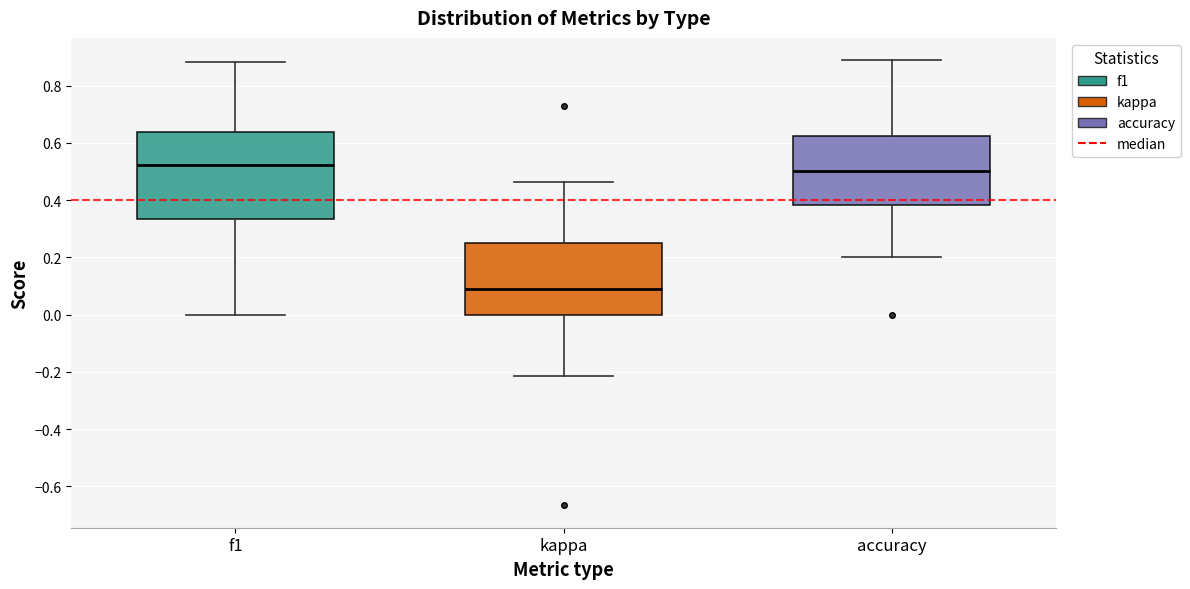

Which box has the lowest median line?

kappa